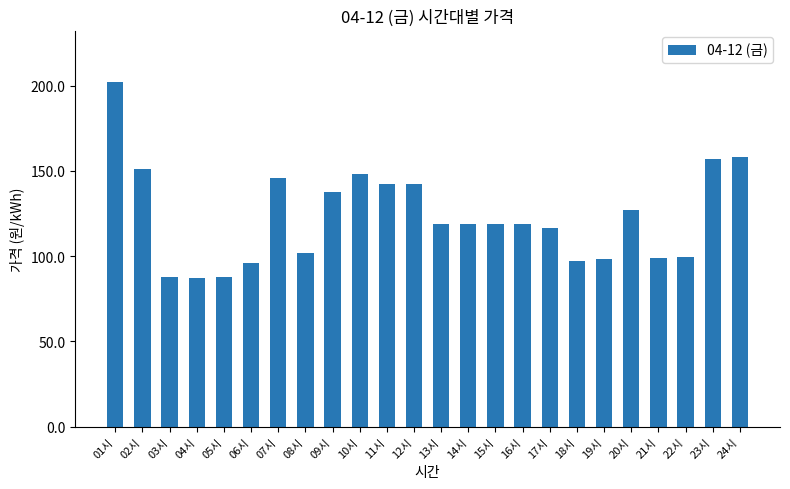

True or false: the data shows 132.5 at 18시.

False